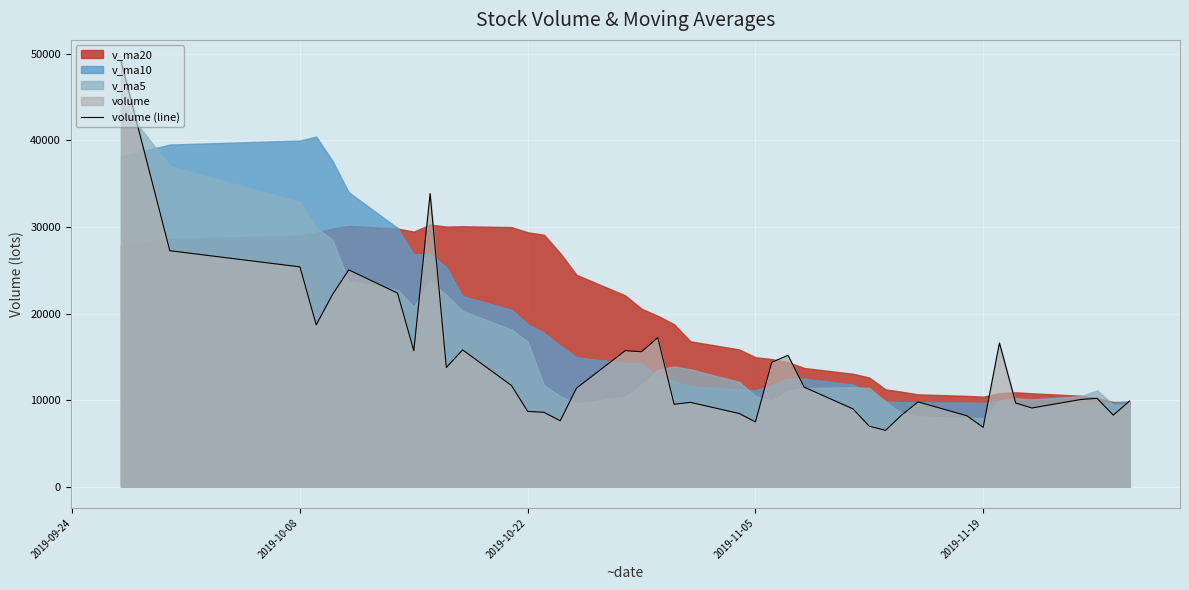

Which category has the highest value across all series?

2019-09-24